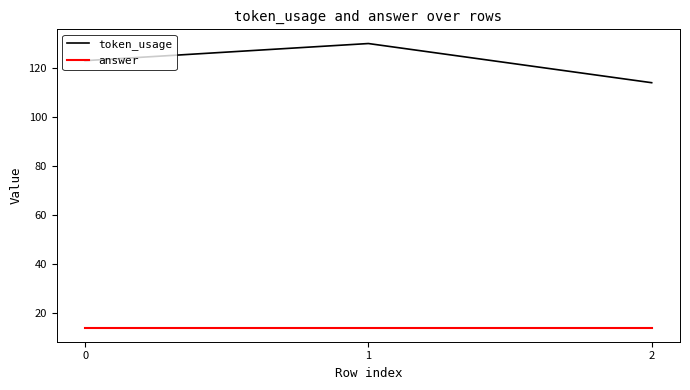

What is the average value of the answer series?

14